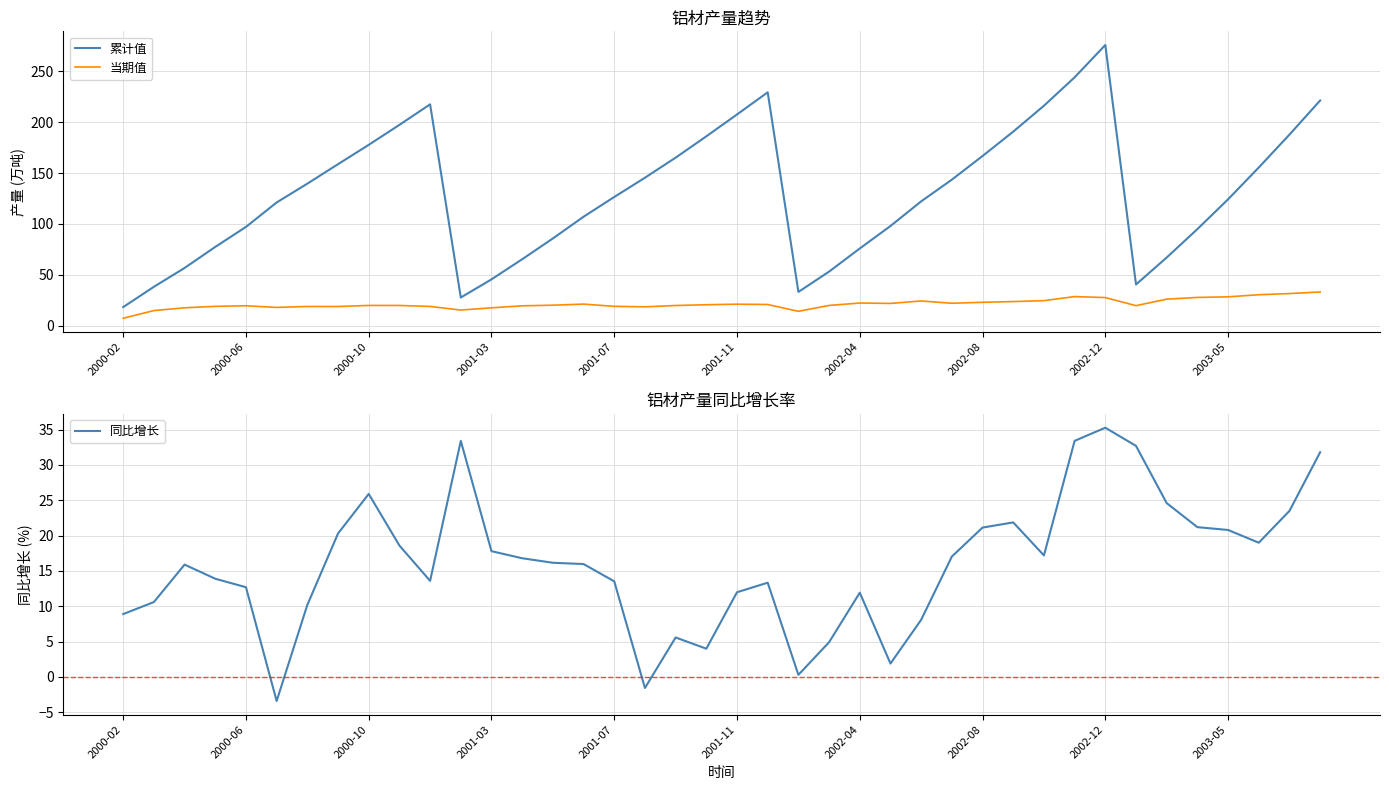

How many data points does each series have?

40